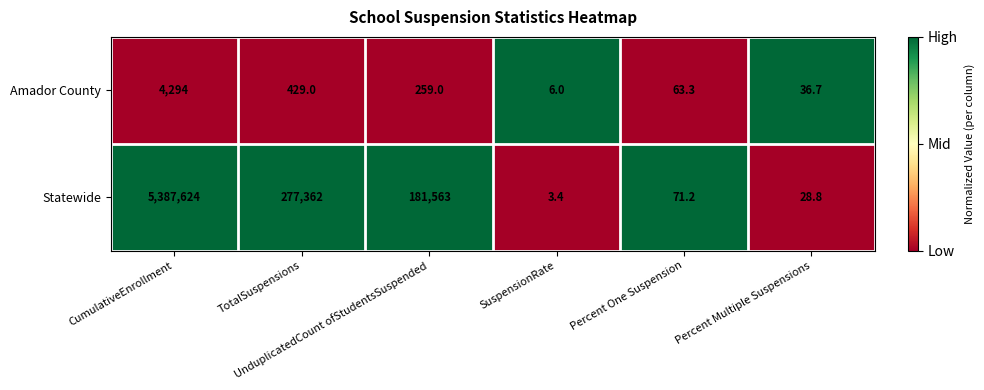

What is the sum of all Statewide values?

5846652.4